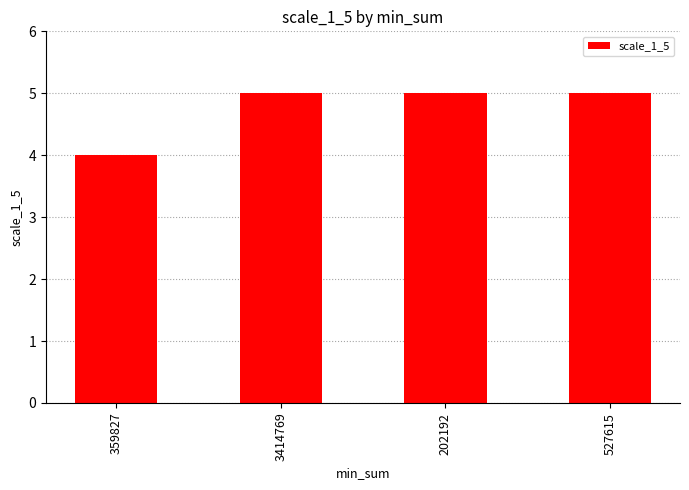

Is it true that the value at 3414769 is 5?

True